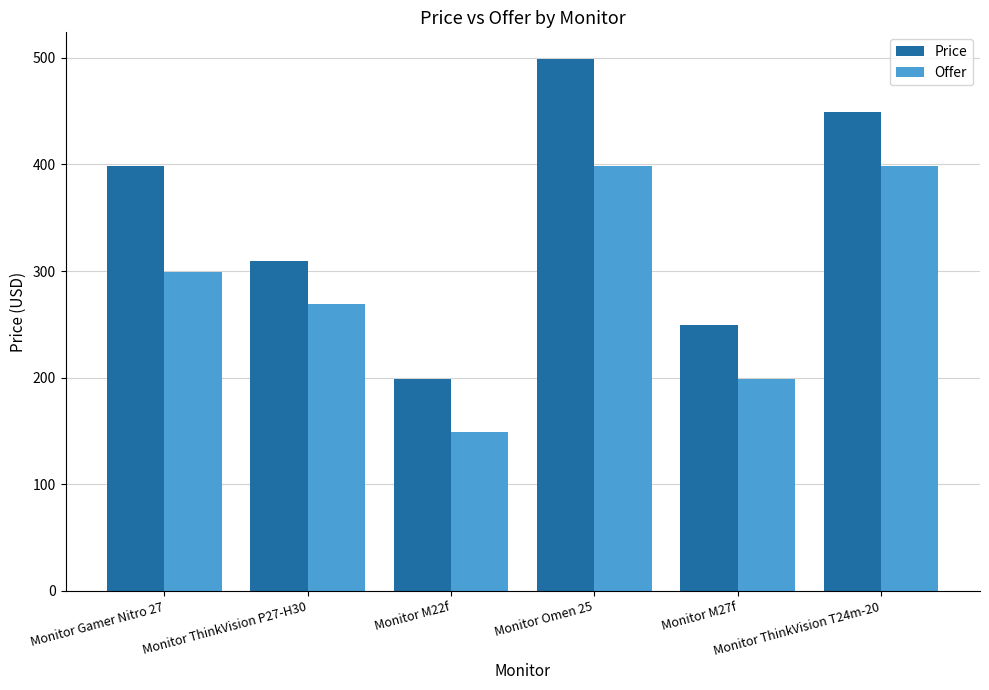

Which series has the widest spread of values?

Price